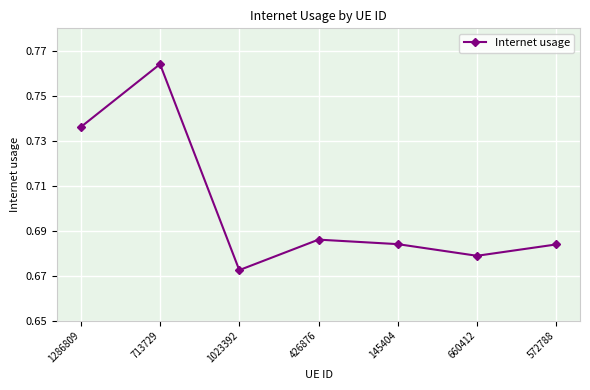

Which category has the lowest value across all series?

1023392